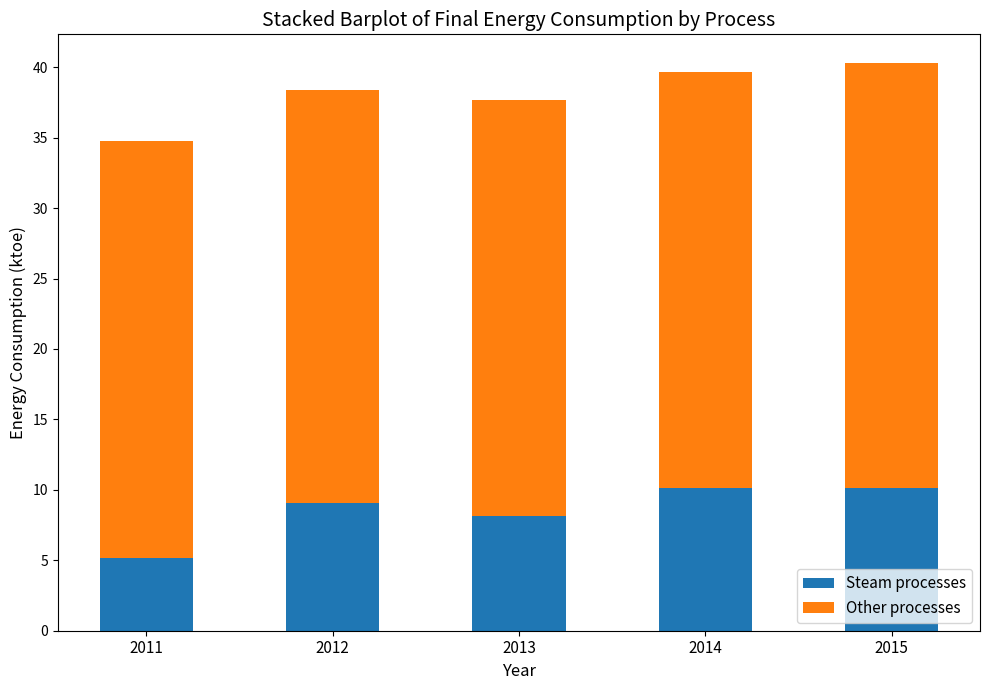

Is it true that Steam processes equals 10.1 at 2014?

True